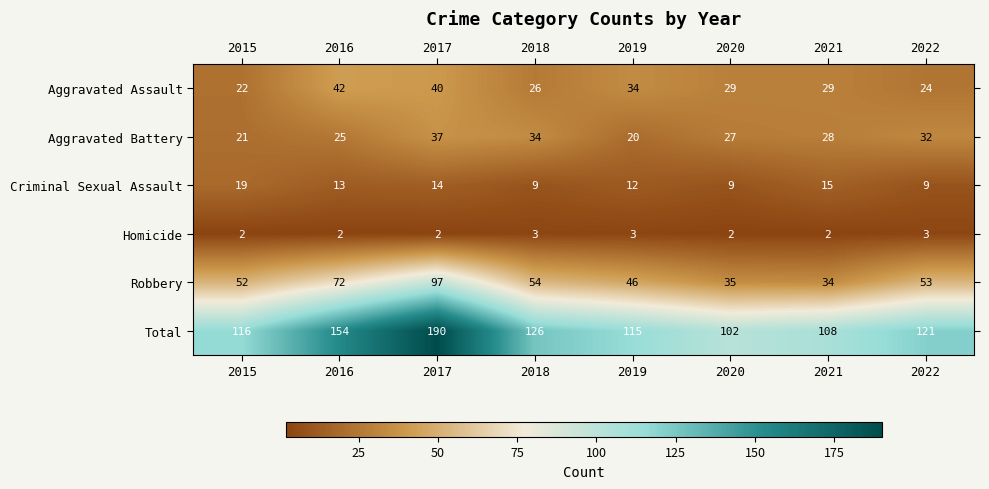

Count the number of categories in the chart.

8